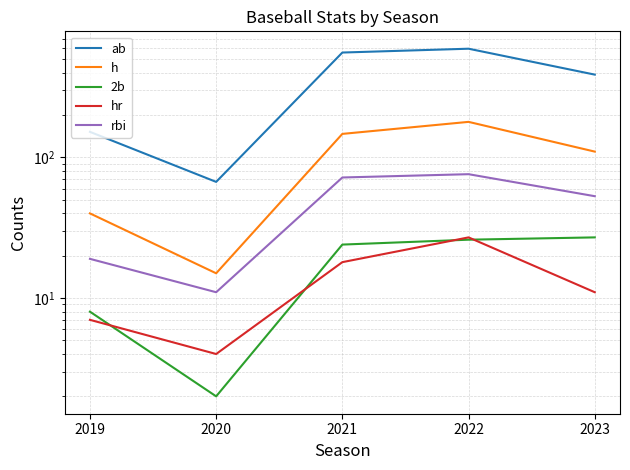

Which series has the widest spread of values?

ab